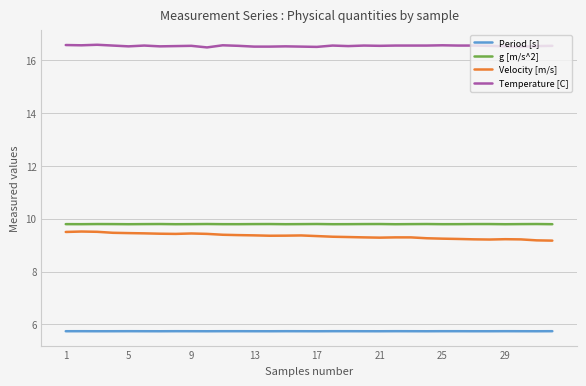

What is the minimum value shown in the chart?

5.7